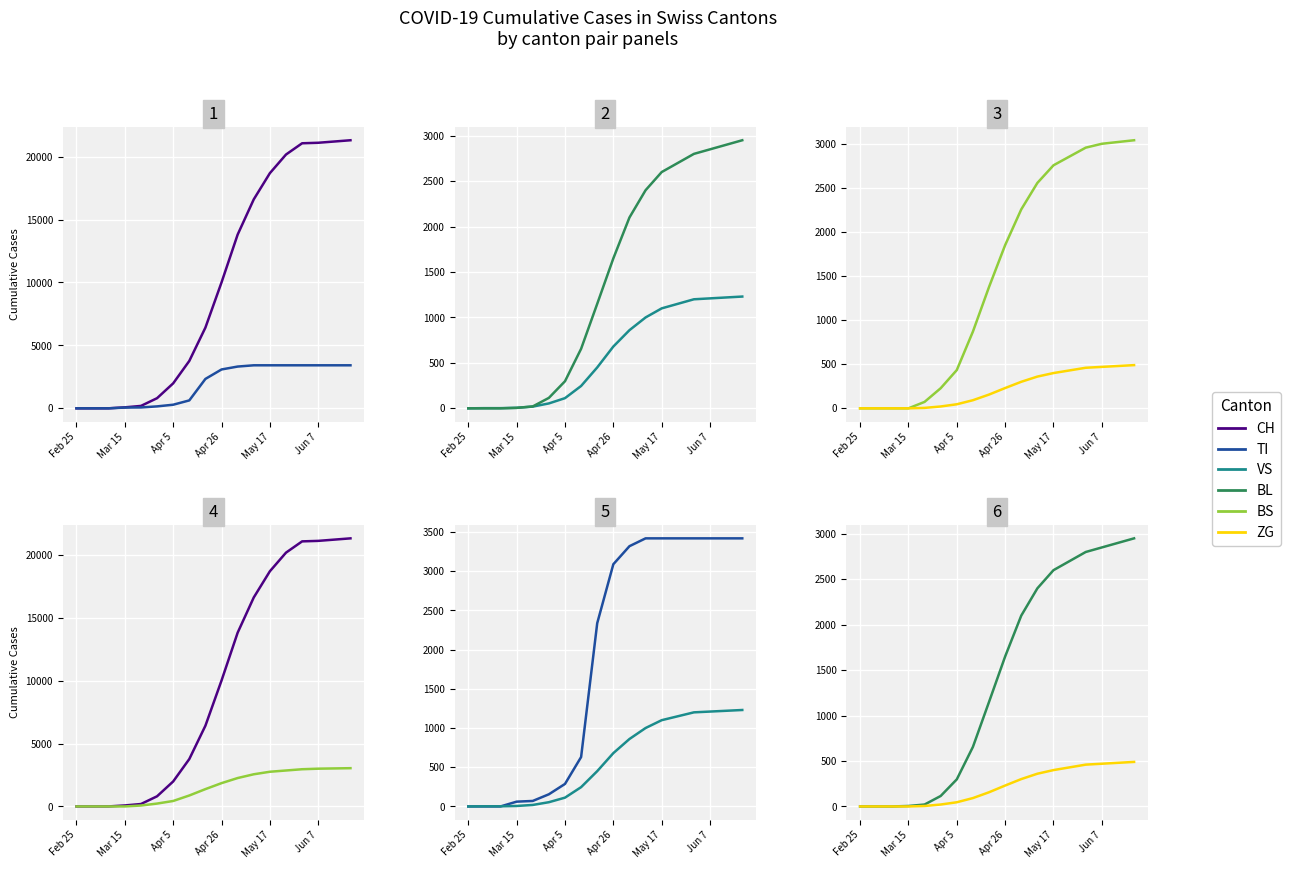

Reading right to left, what are all the values shown in this chart?

CH: 21300	21200	21100	21060	20165	18685	16605	13805	10006	6415	3765	1985	806	192	79	3	0	0
TI: 3419	3419	3419	3419	3419	3419	3419	3319	3089	2337	630	287	155	70	61	0	0	0
VS: 1230	1220	1210	1200	1150	1100	1000	860	680	450	246	112	54	19	6	2	2	0
BL: 2950	2900	2850	2800	2700	2600	2400	2100	1650	1150	655	298	115	21	5	0	0	0
BS: 3040	3020	3000	2956	2856	2756	2556	2256	1851	1376	870	434	228	73	0	0	0	0
ZG: 490	480	470	460	430	400	360	301	230	156	92	46	21	5	0	0	0	0